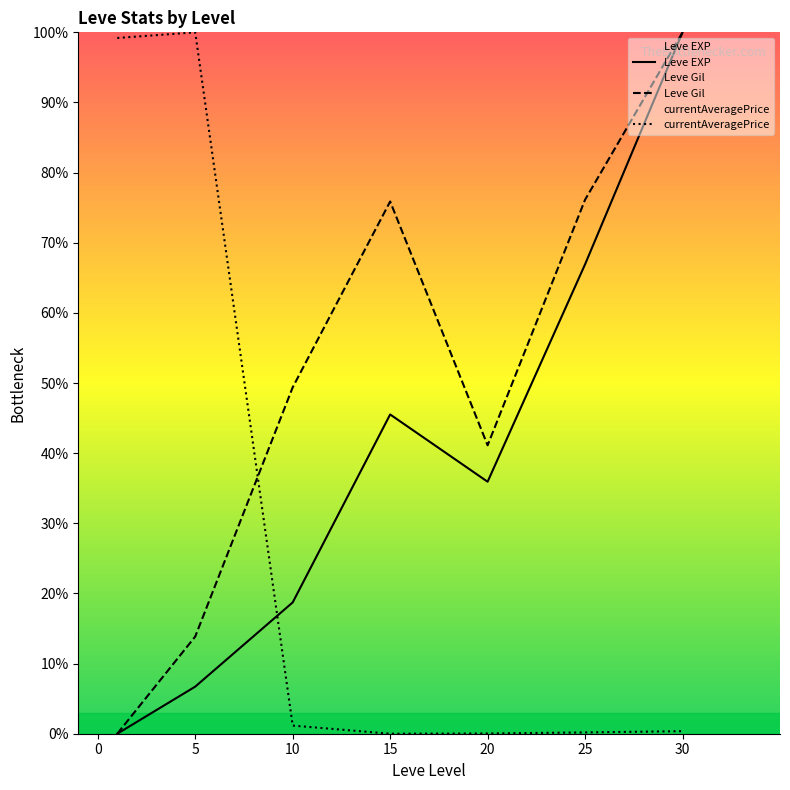

How many values in the currentAveragePrice series exceed 0?

6